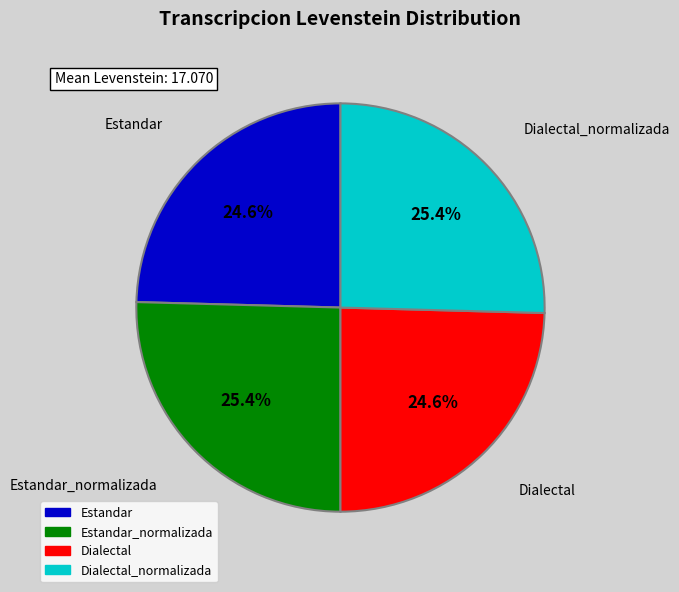

Is there a majority slice in this chart?

No